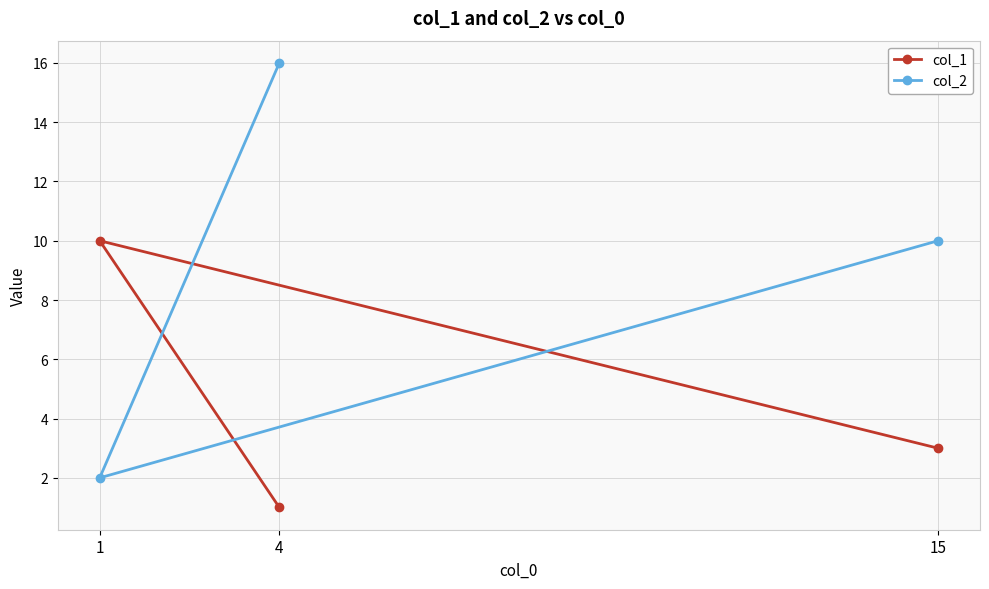

Which series changed the most between 1 and 15?

col_2